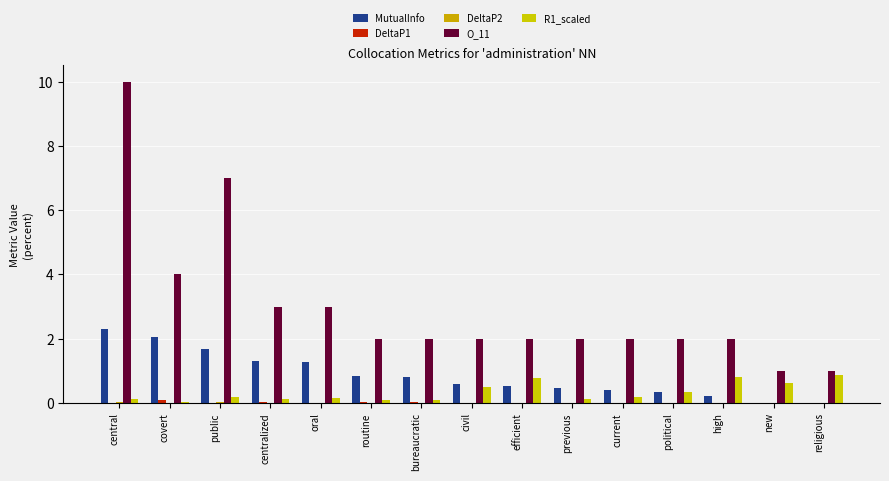

True or false: DeltaP2 has a value of 0.0 at new.

False